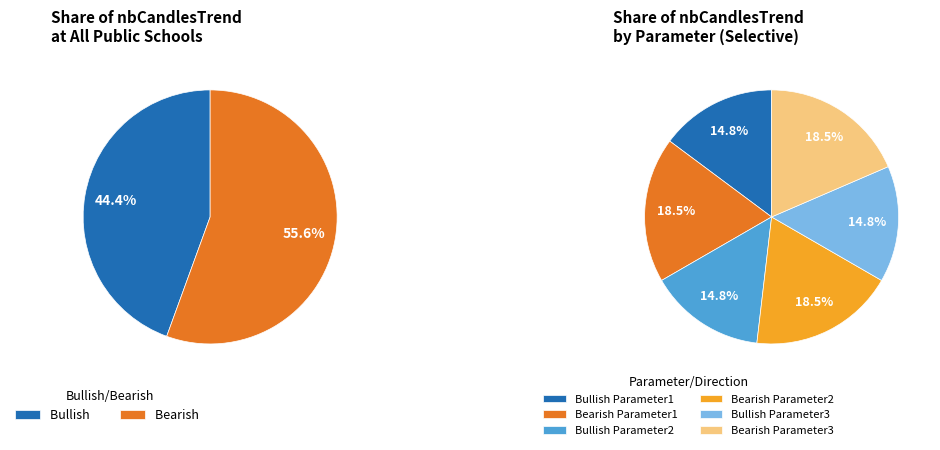

The Bullish Parameter3 slice represents 23% of the pie. True or false?

False